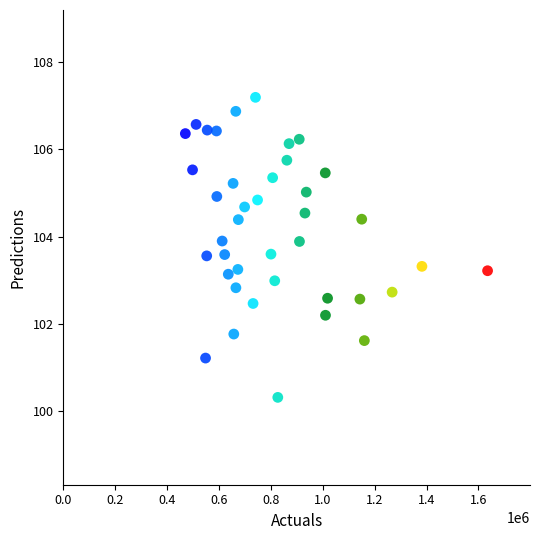

What is the range of Y values (max minus min)?

6.9